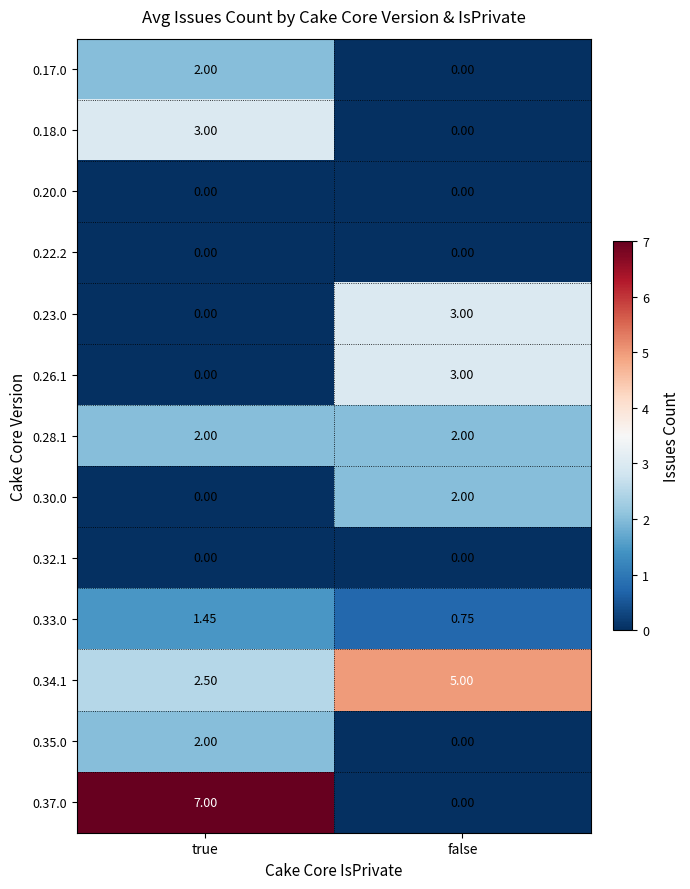

Which category has the highest value in the 0.33.0 series?

true